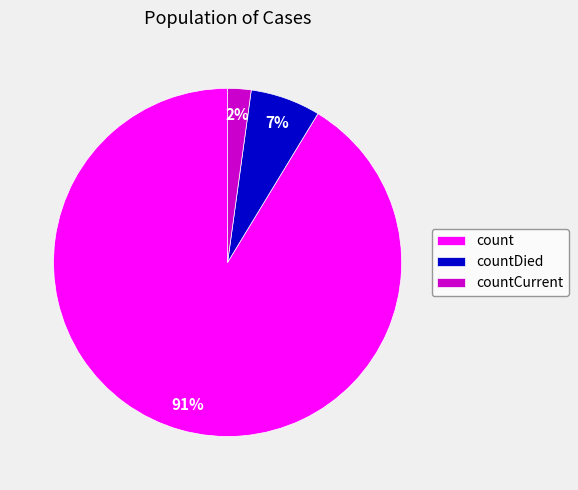

Which slice is the largest?

count